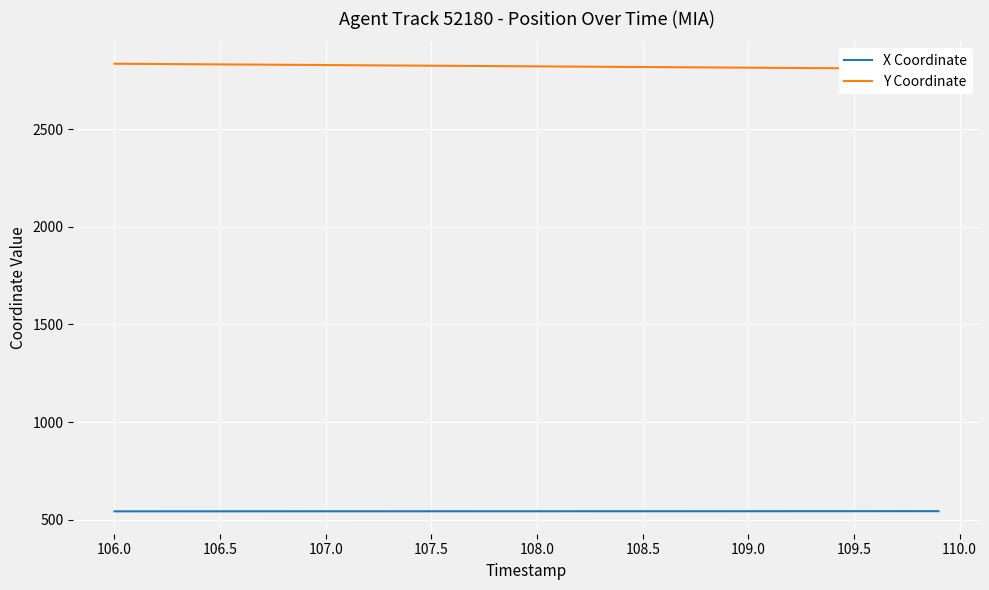

What are all the series names shown in the legend?

X Coordinate, Y Coordinate